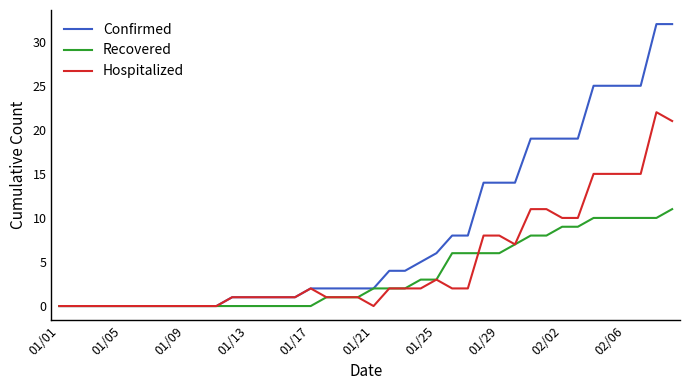

Which series has the largest total across all categories?

Confirmed